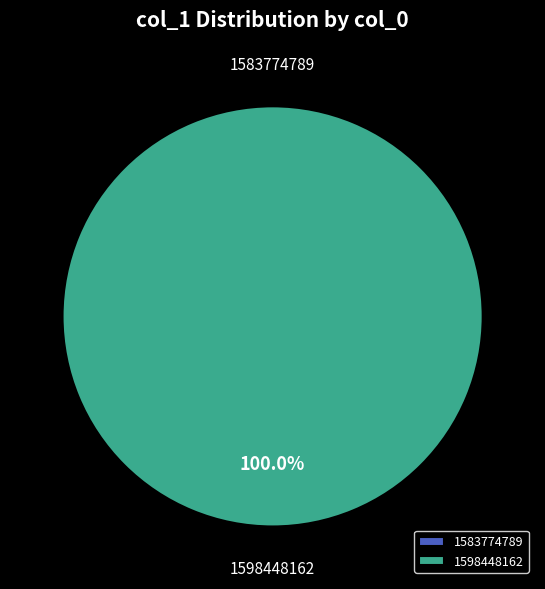

What is the total percentage of 1583774789 and 1598448162?

100.0%